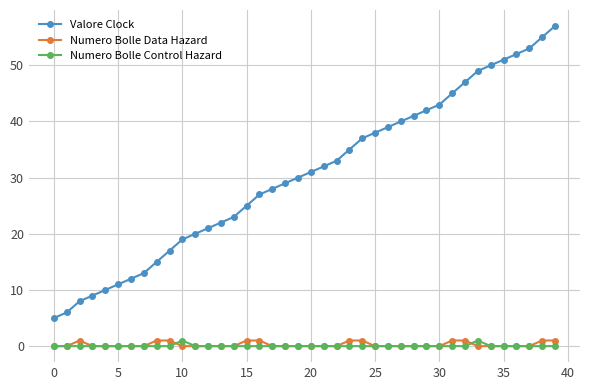

True or false: Valore Clock and Numero Bolle Control Hazard intersect in this chart.

False